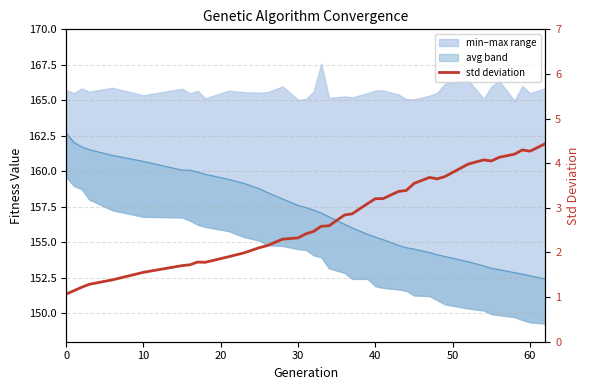

Does the chart have visible grid lines?

Yes